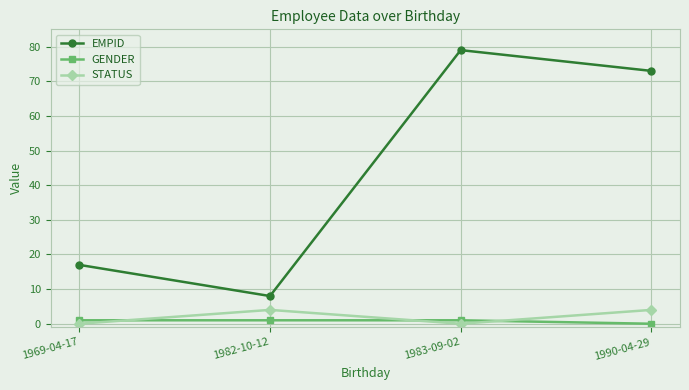

What is the total value across all series at 1983-09-02?

80